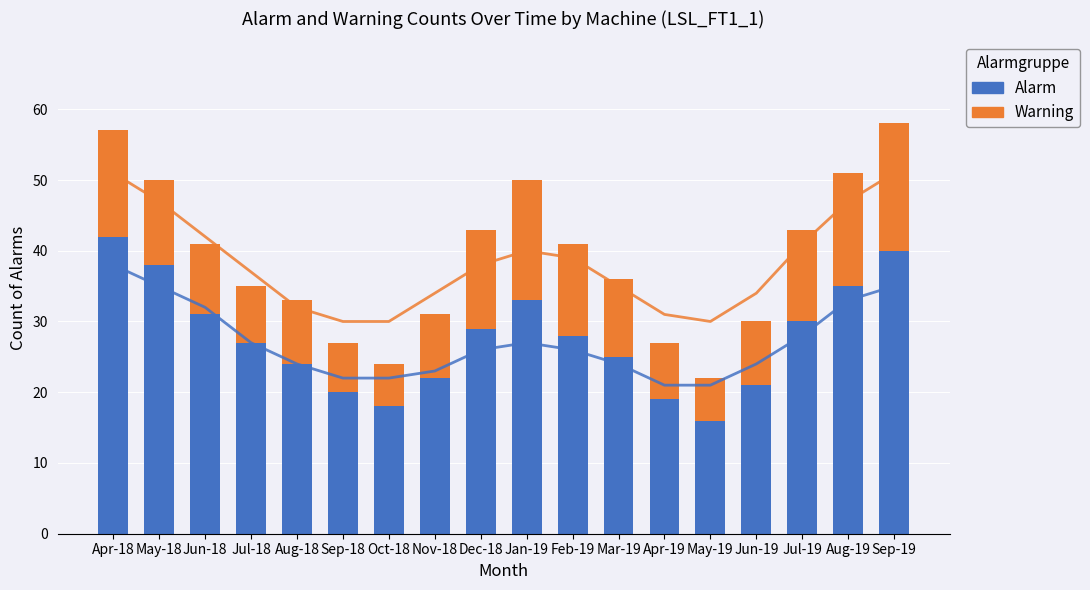

Rank the series by their maximum value, from lowest to highest.

Warning, Alarm